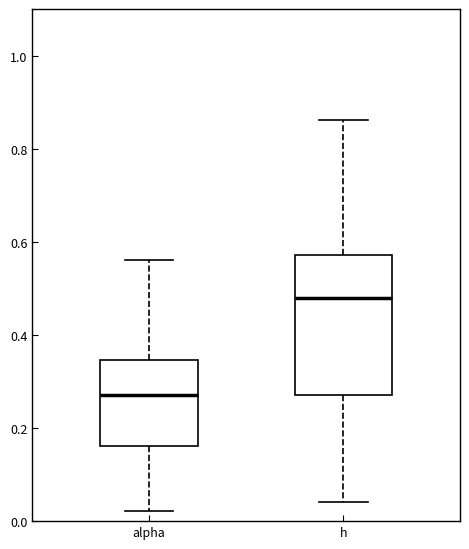

Reading left to right, transcribe this box plot: for each box, give where its median line is, the range the box spans, and where its two whiskers end, as read against the y-axis. The values are not printed on the chart, so give them approximately, as read against the axis.

alpha: median 0.28, box 0.16 to 0.34, whiskers 0.02 to 0.56
h: median 0.48, box 0.28 to 0.58, whiskers 0.04 to 0.86